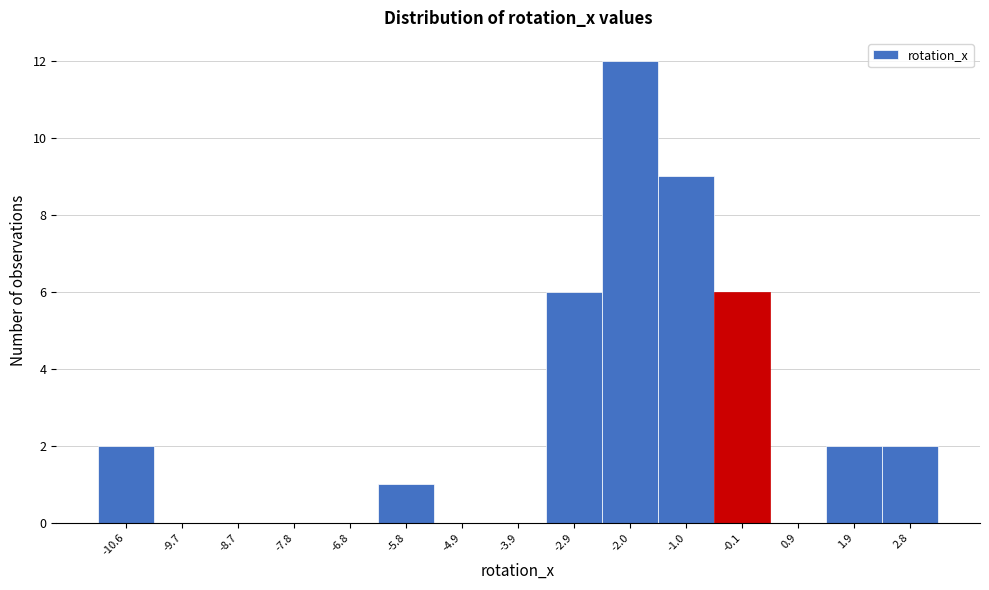

Reading left to right, transcribe this chart: for each bar, give the range it covers on the x-axis and its height. Neither the bar edges nor the heights are printed on the chart, so give them approximately, as read against the axes.

-11.1 to -10.2: 2
-10.2 to -9.2: 0
-9.2 to -8.2: 0
-8.2 to -7.3: 0
-7.3 to -6.3: 0
-6.3 to -5.3: 1
-5.3 to -4.4: 0
-4.4 to -3.4: 0
-3.4 to -2.5: 6
-2.5 to -1.5: 12
-1.5 to -0.5: 9
-0.5 to 0.4: 6
0.4 to 1.4: 0
1.4 to 2.3: 2
2.3 to 3.3: 2